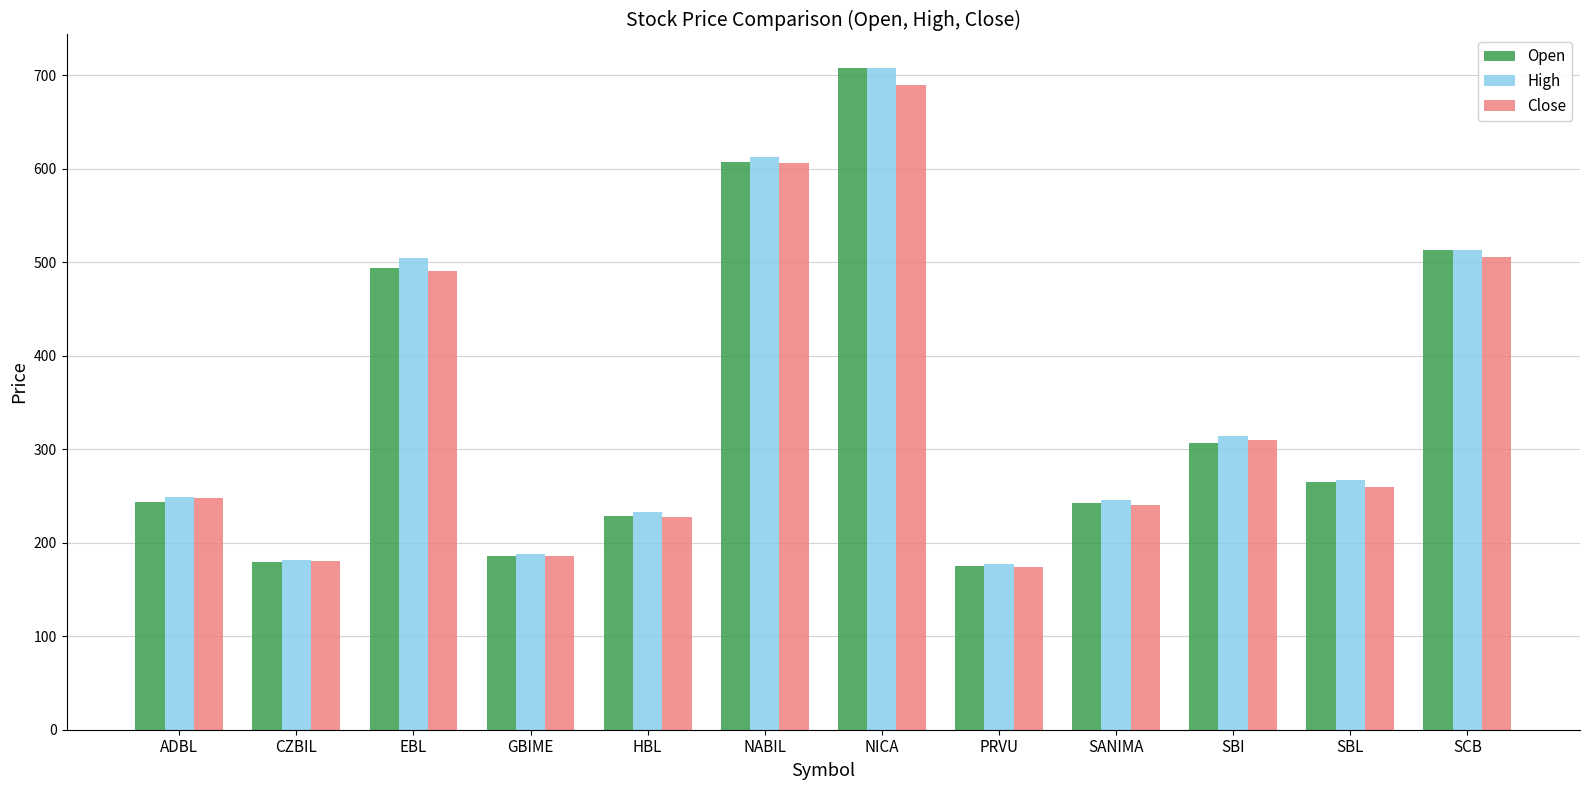

The Open series shows 266.2 at SCB. True or false?

False